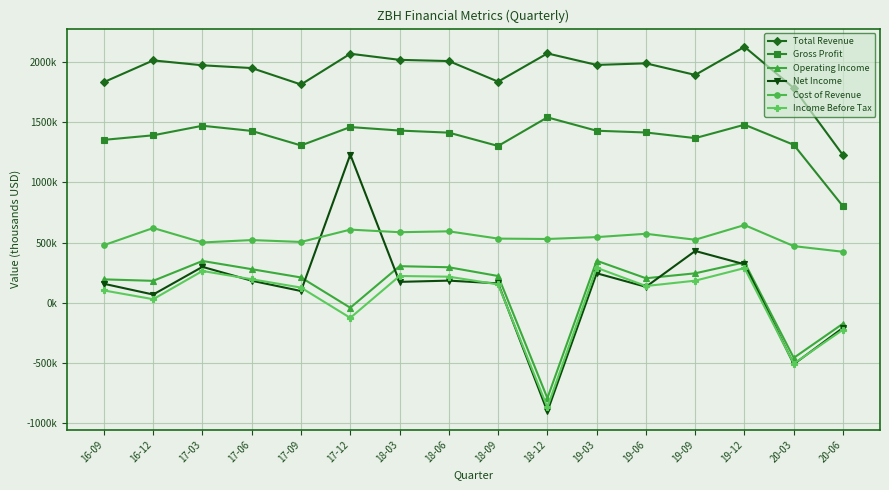

What position from the left is 20-03?

15